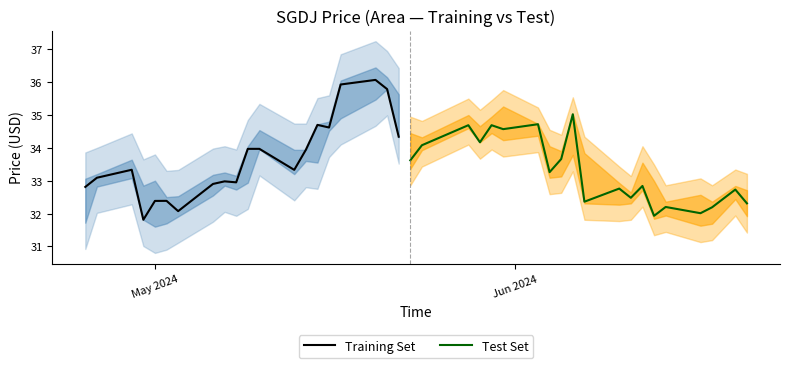

How many intersections are there between Training Set and Test Set?

1